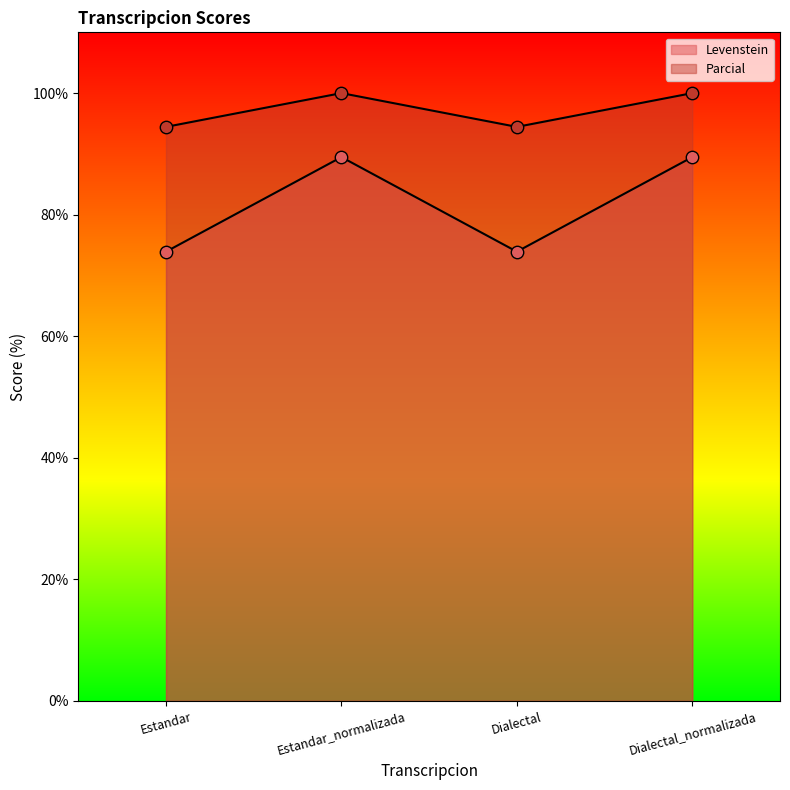

At how many categories does at least one series exceed 85?

4